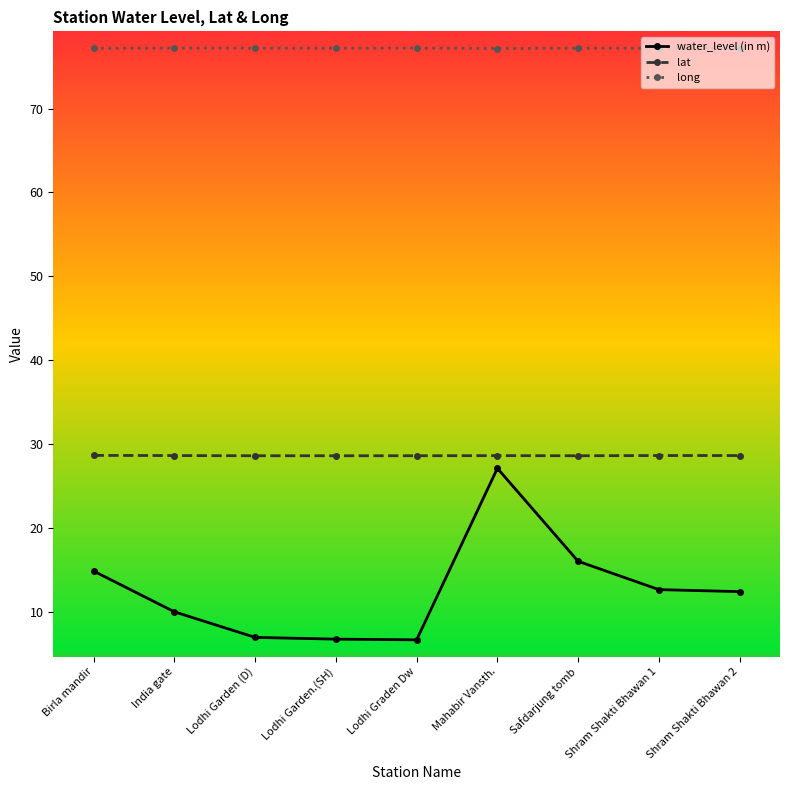

What is the smallest value displayed?

6.6